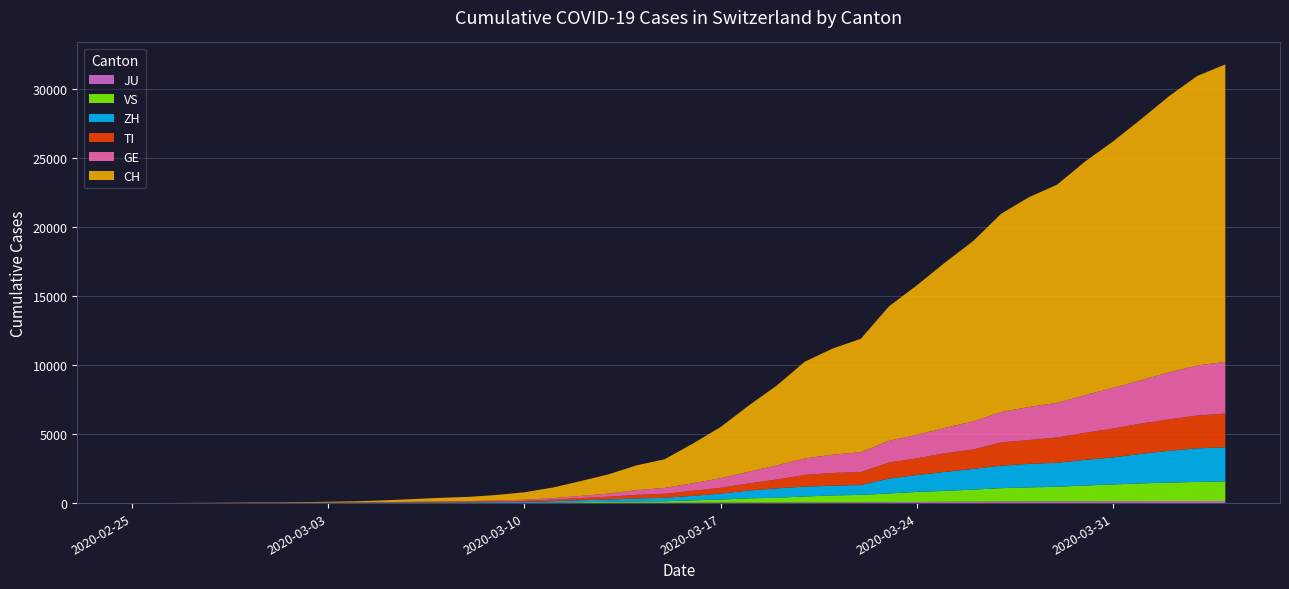

Reading left to right, transcribe all the data shown in this chart.

CH: 0	2	6	13	23	29	40	59	83	125	197	257	303	396	542	766	1072	1398	1795	2072	2864	3710	4794	5781	7005	7686	8217	9727	10831	11970	13054	14356	15195	15798	16920	17842	18908	19997	20965	21535
GE: 0	1	1	4	8	9	10	13	14	17	25	38	40	56	76	109	150	222	340	423	544	692	848	1027	1194	1331	1430	1582	1699	1837	2033	2190	2393	2505	2721	2958	3137	3420	3621	3753
TI: 0	1	1	1	2	2	4	8	13	25	28	41	49	61	75	108	163	206	265	293	368	426	511	638	849	916	945	1162	1209	1354	1401	1688	1727	1837	1962	2091	2195	2271	2377	2442
ZH: 0	2	2	2	6	7	10	13	15	23	29	34	40	49	62	101	140	163	218	250	326	429	568	679	711	711	711	1075	1223	1370	1502	1629	1703	1735	1861	1952	2141	2305	2433	2466
VS: 0	0	0	1	1	2	3	3	4	5	6	7	12	17	22	30	53	76	98	115	172	225	312	349	436	498	535	628	728	793	874	968	1017	1055	1144	1211	1282	1334	1383	1416
JU: 0	0	1	1	1	1	1	2	2	4	4	5	5	7	7	7	12	17	18	19	25	29	32	36	44	54	61	69	82	92	100	114	119	127	128	140	145	149	149	154